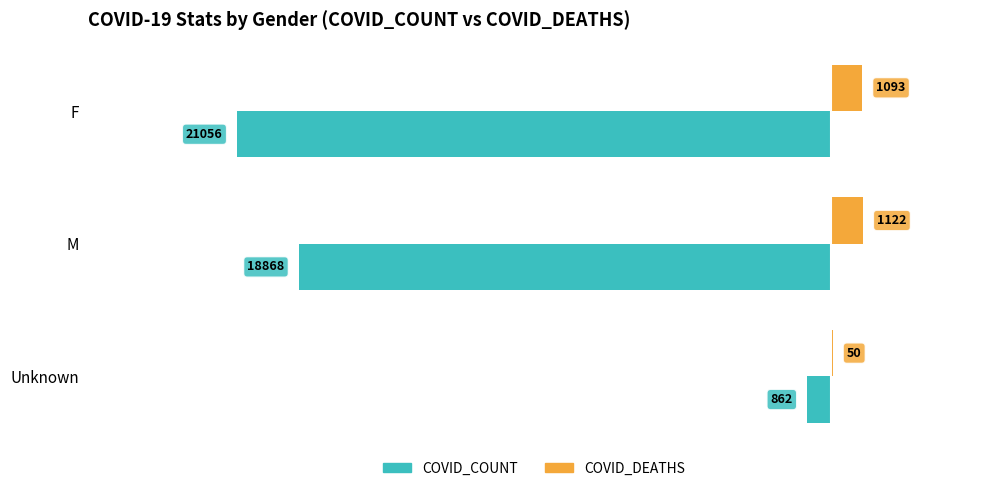

At which label is COVID_COUNT closest to -10959?

M